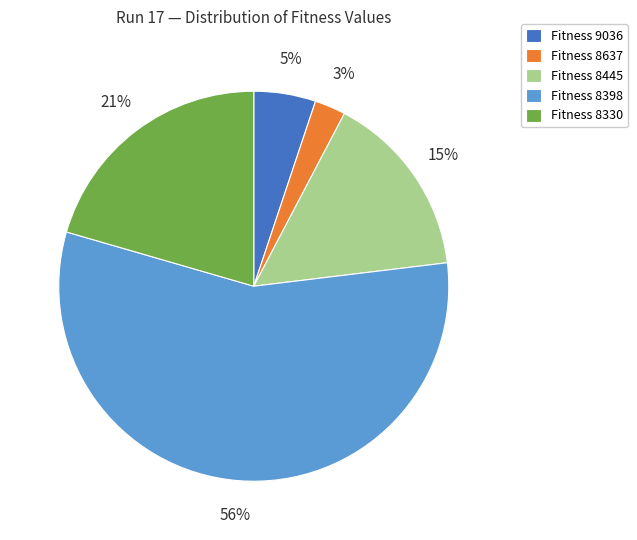

Do Fitness 8637 and Fitness 9036 together represent more than half of the pie?

No